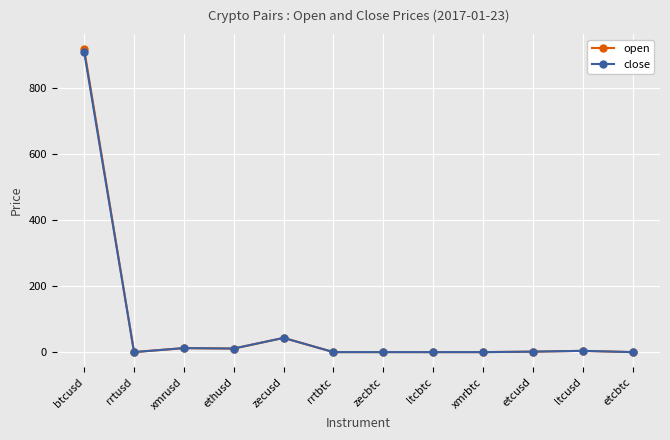

What position from the right is etcusd?

3